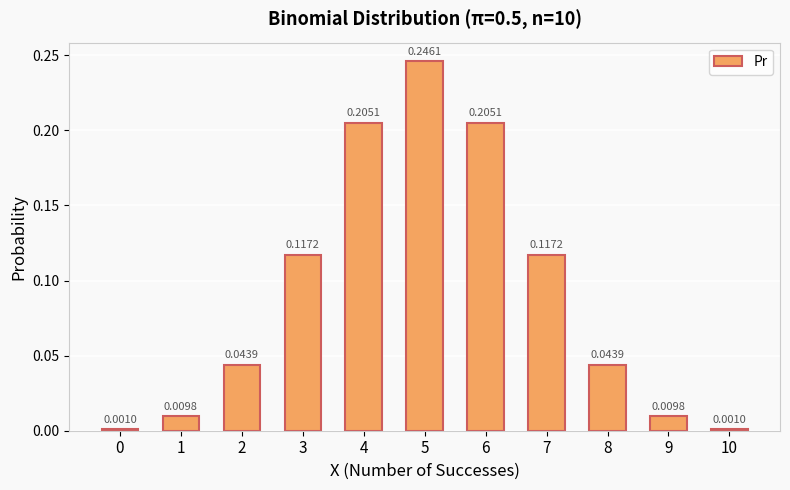

Between 9 and 5, which is larger?

5